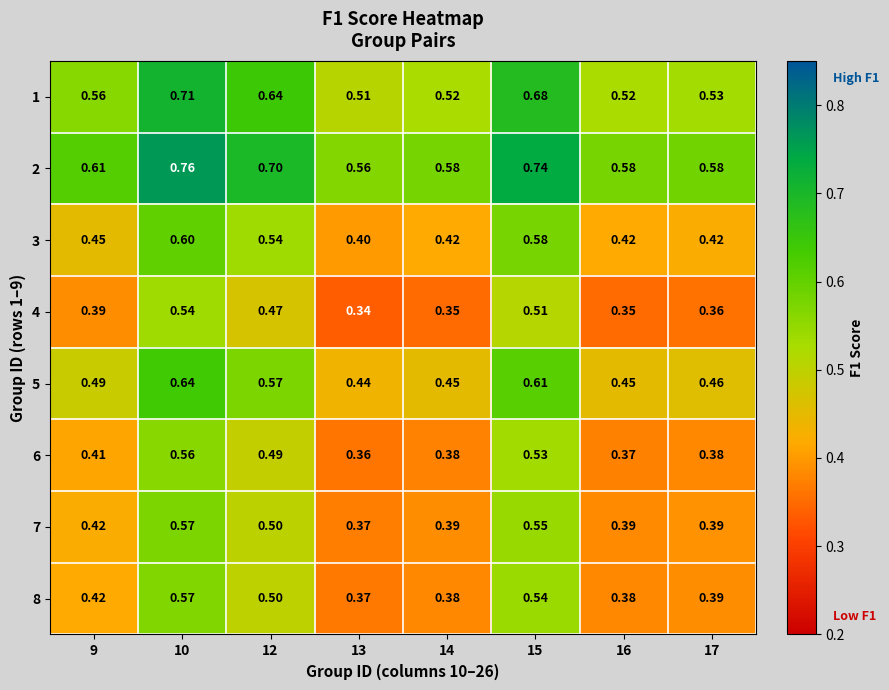

Is the value of 6 at 16 greater than the value of 8 at 10?

No